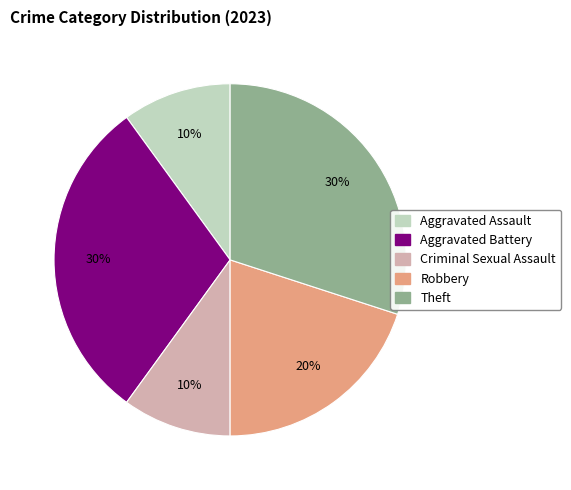

Does any single category account for the majority?

No